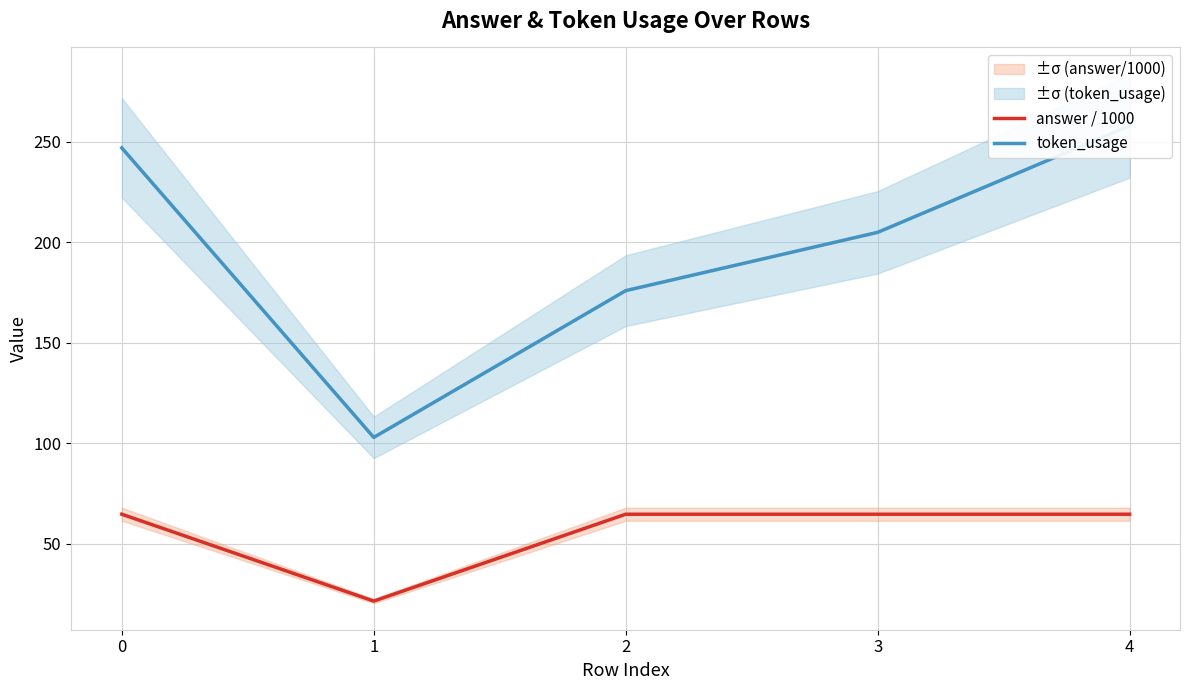

What is the total value across all series at 4?

322.8